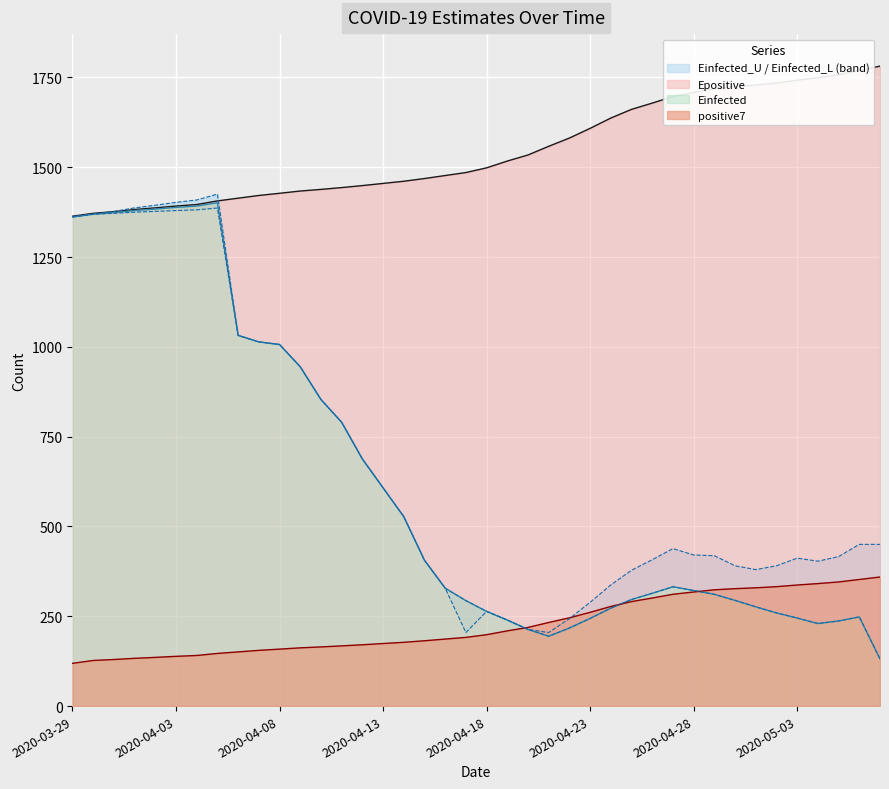

What is the value of the Epositive point at the 32nd from the left?

1718.7